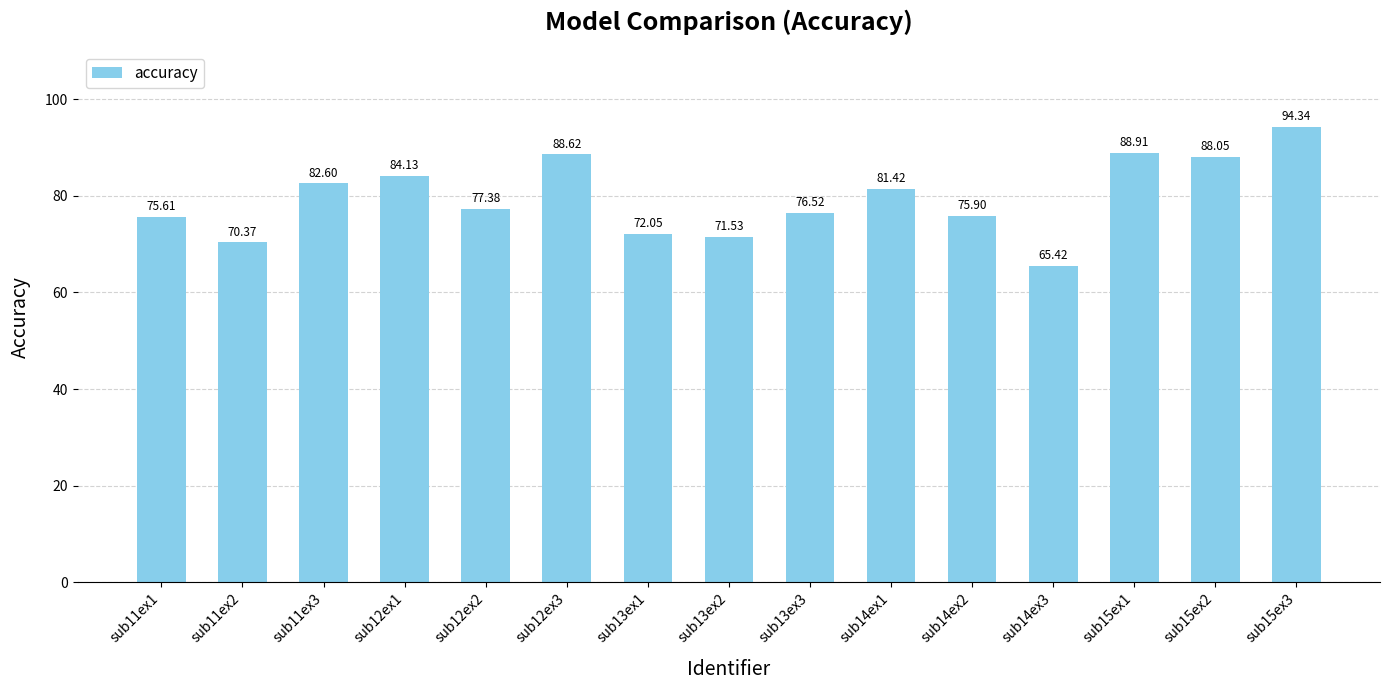

What value does the data have at sub11ex3?

82.6